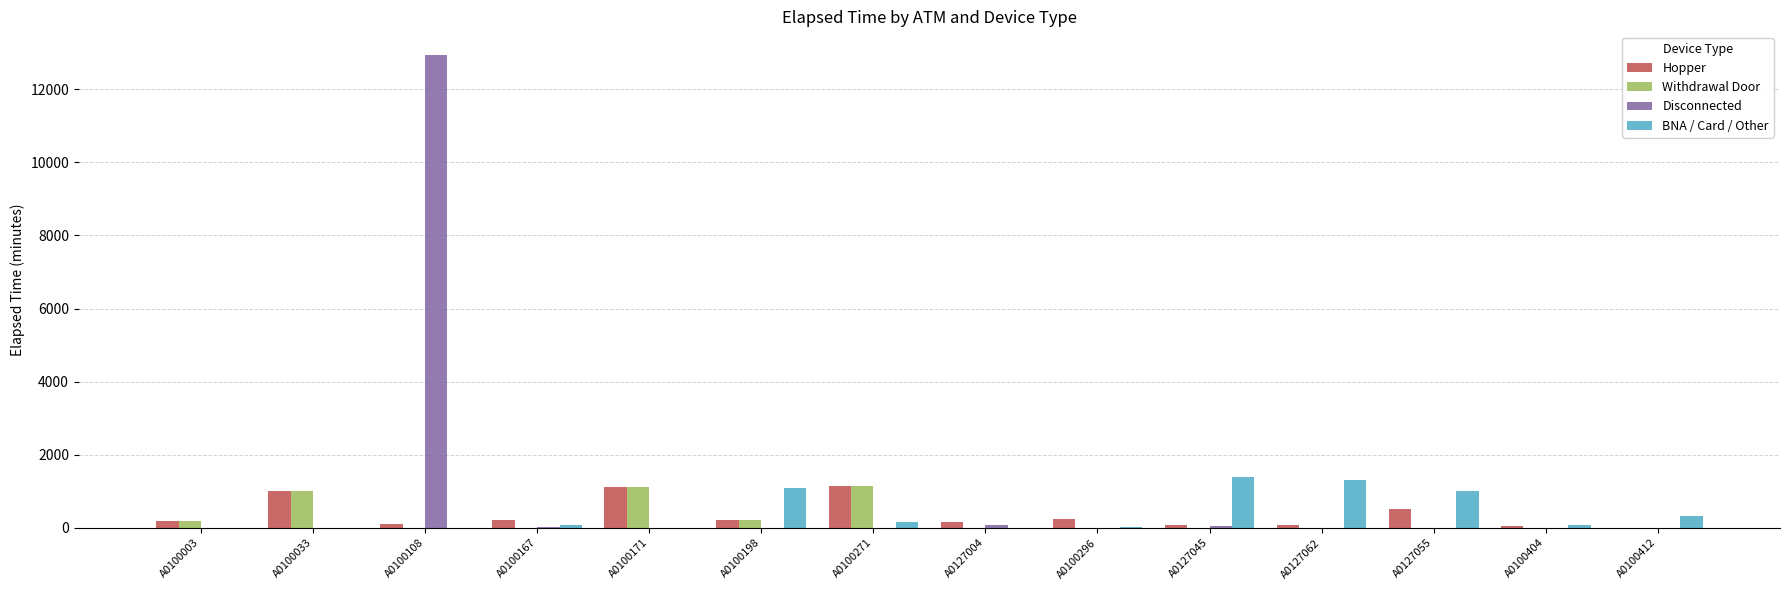

The value of Withdrawal Door at A0100167 is 0. True or false?

True